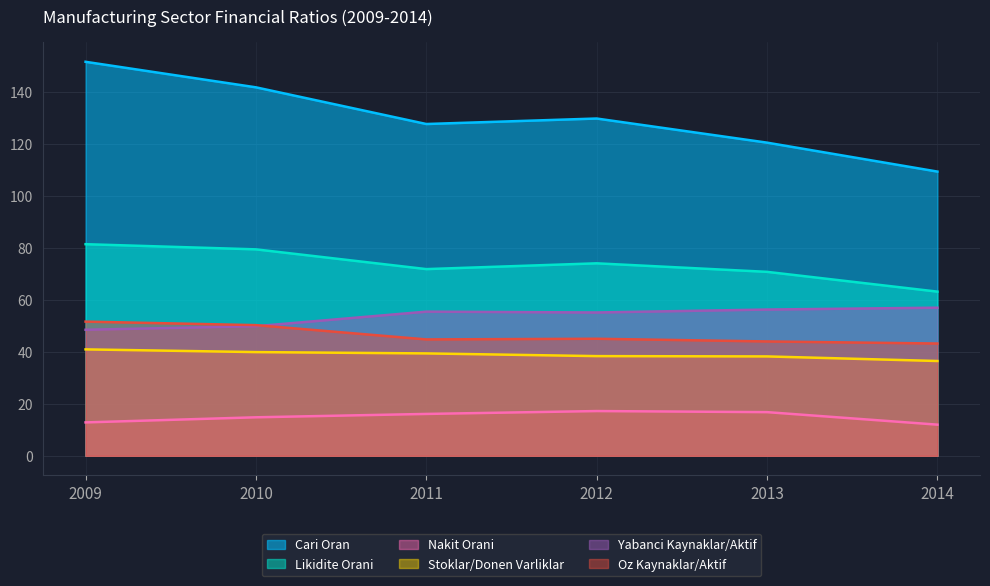

How many data points in Stoklar/Donen Varliklar are above 39?

3